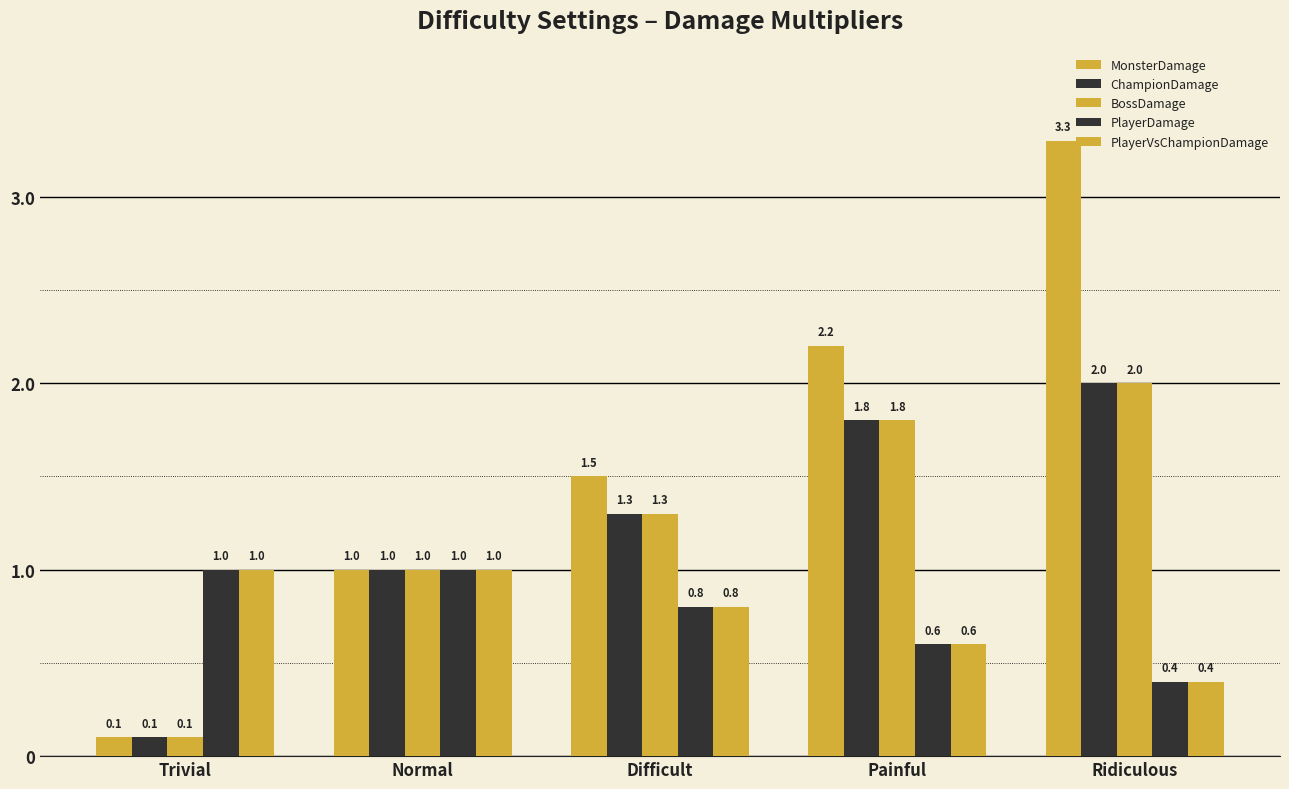

How many groups of bars are there?

5